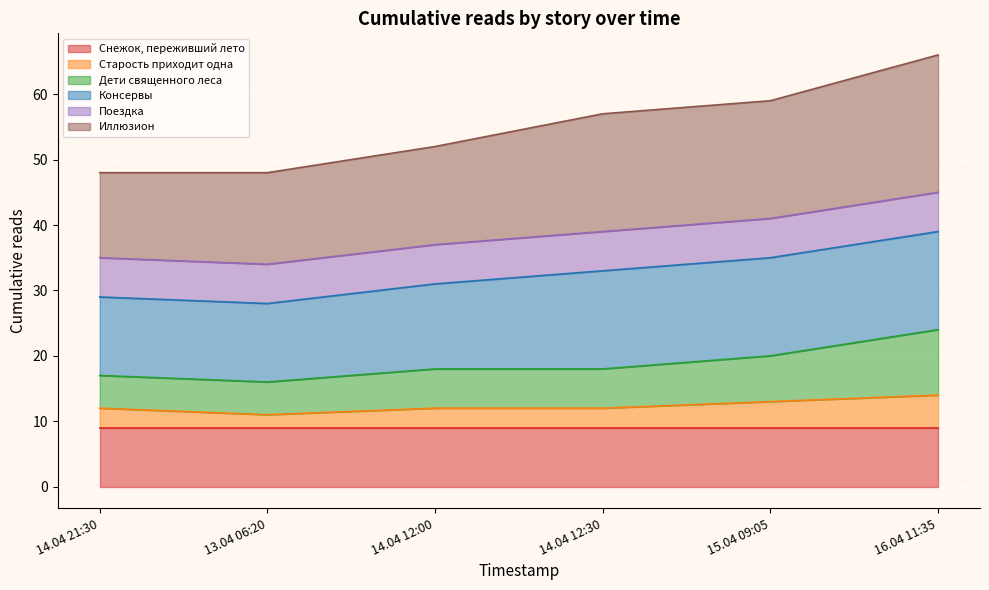

The Снежок, переживший лето series shows 14 at 15.04 09:05. True or false?

False